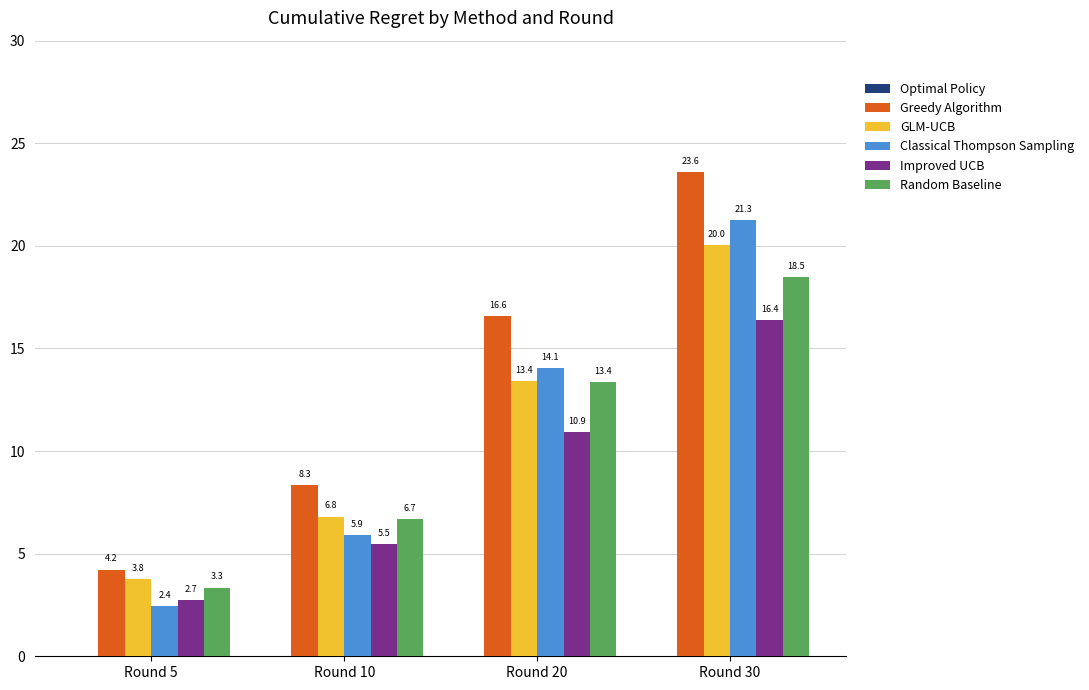

The Classical Thompson Sampling series shows 5.0 at Round 20. True or false?

False